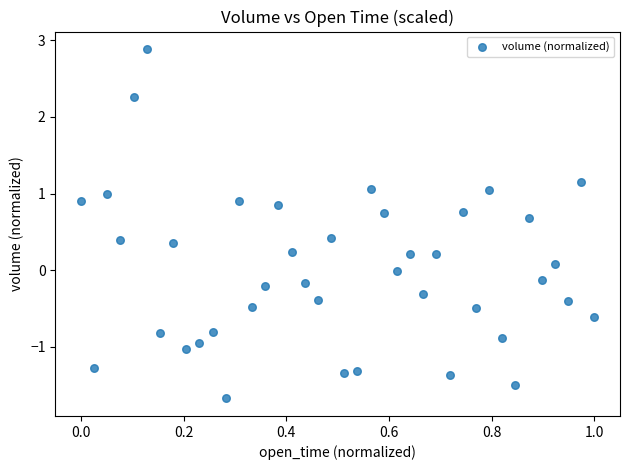

What is the range of Y values (max minus min)?

4.6